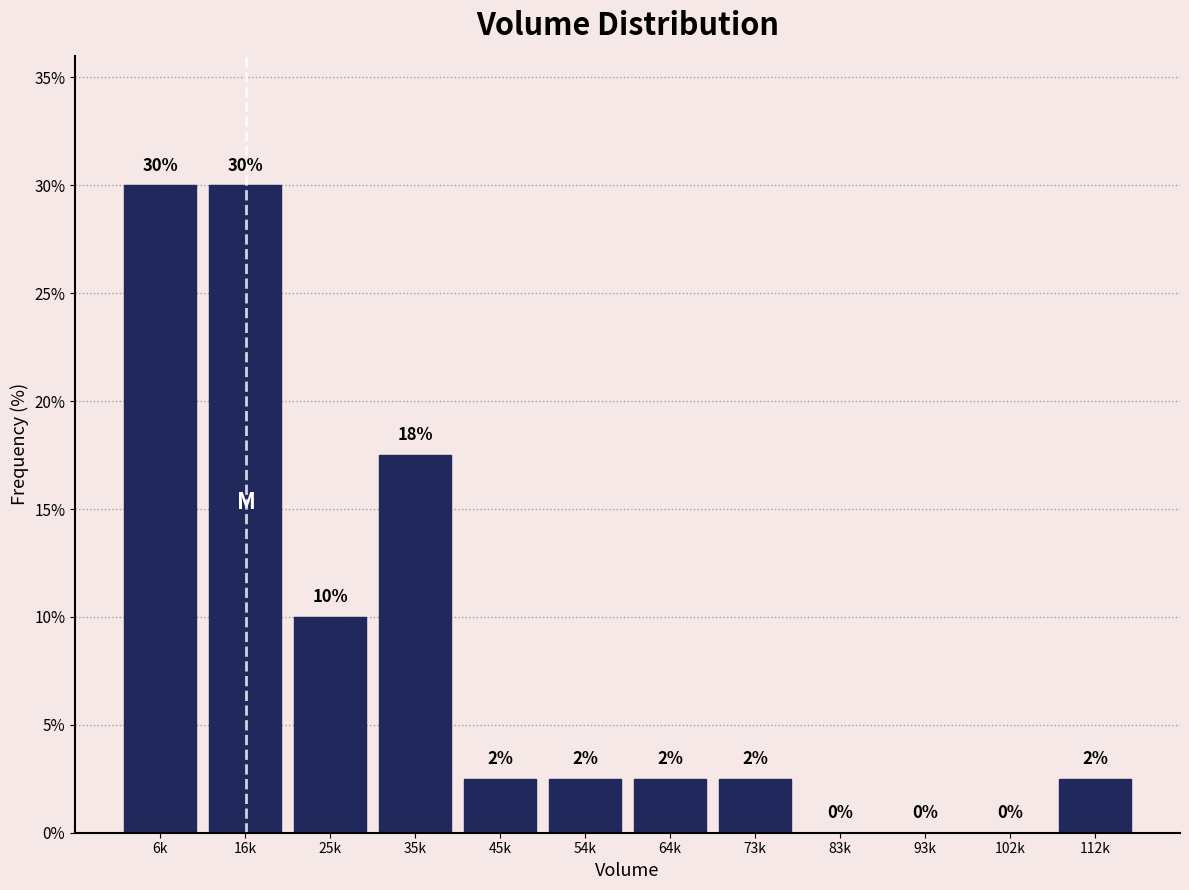

What is the sum of the values at 6k and 102k?

30.0